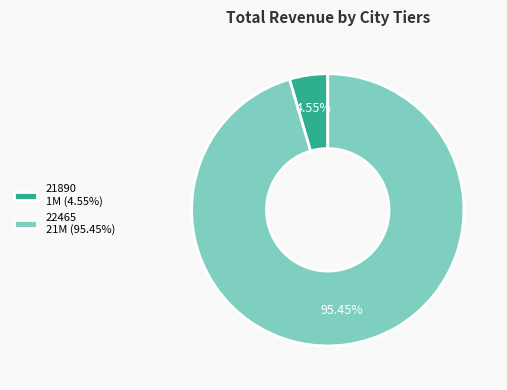

Between 21890 and 22465, which is larger?

22465